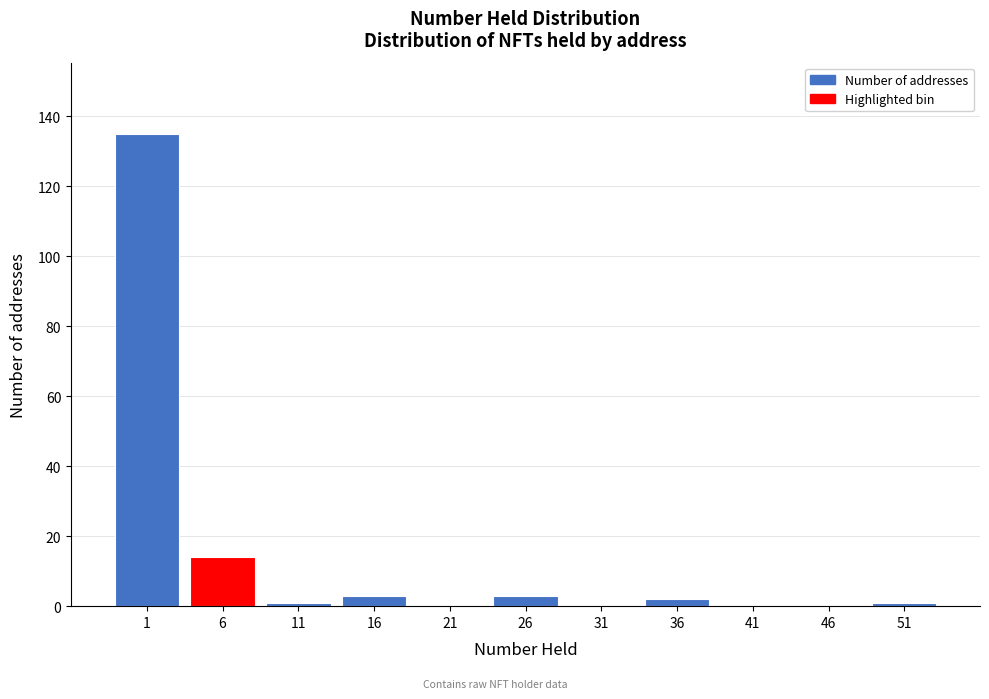

Reading left to right, what are all the values shown in this chart?

1=135	6=14	11=1	16=3	21=0	26=3	31=0	36=2	41=0	46=0	51=1